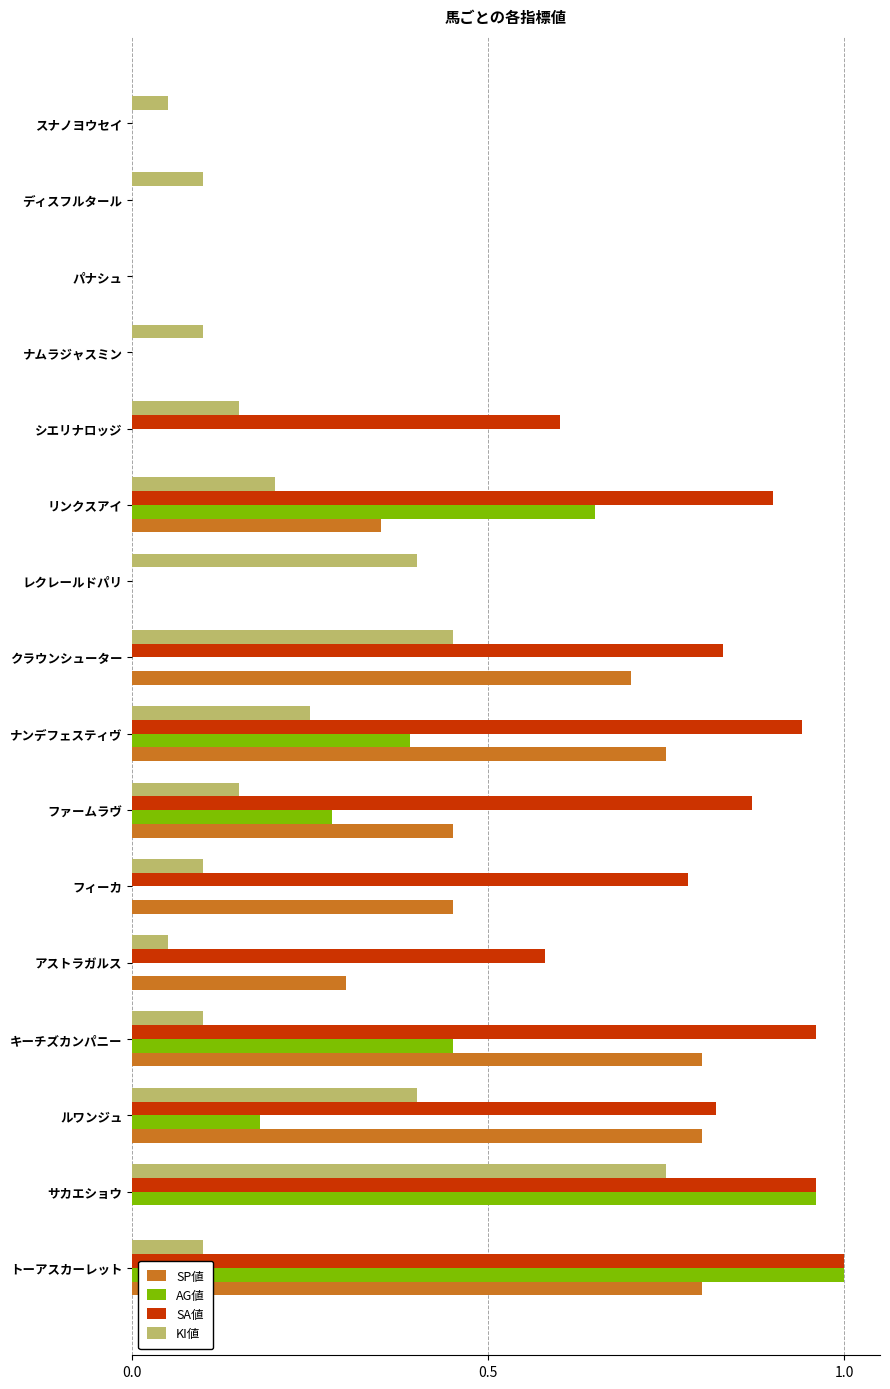

Count the number of data series in this chart.

4